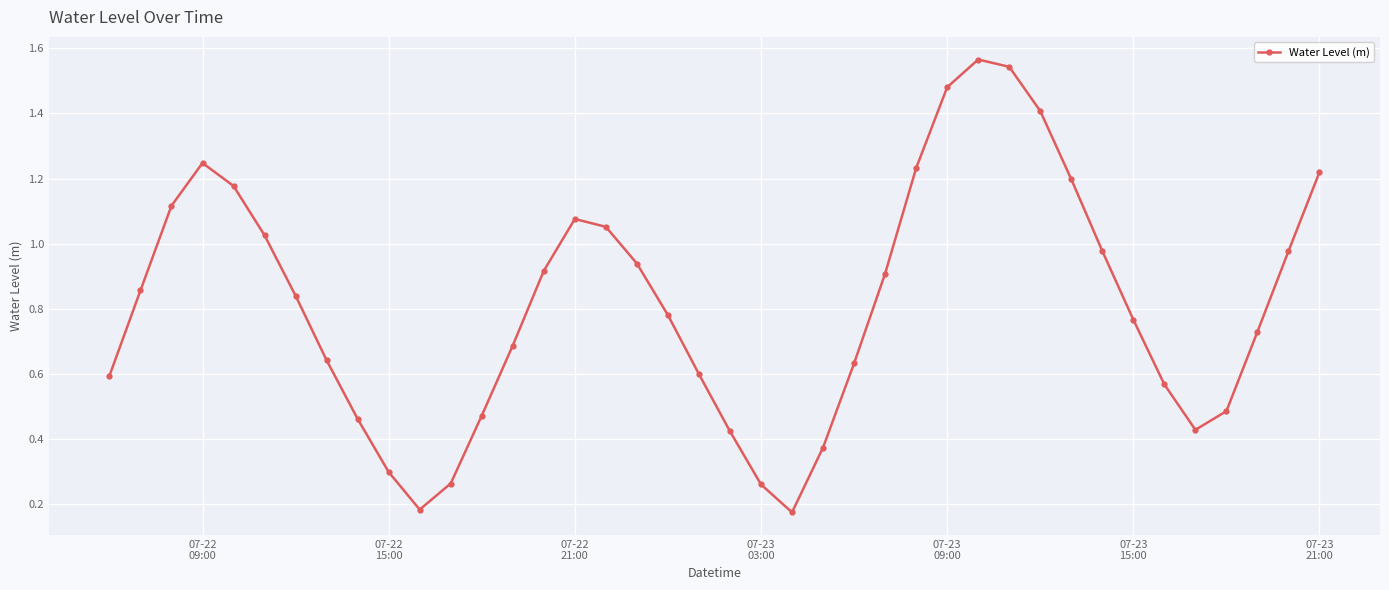

What is the difference between the maximum and minimum values?

1.4